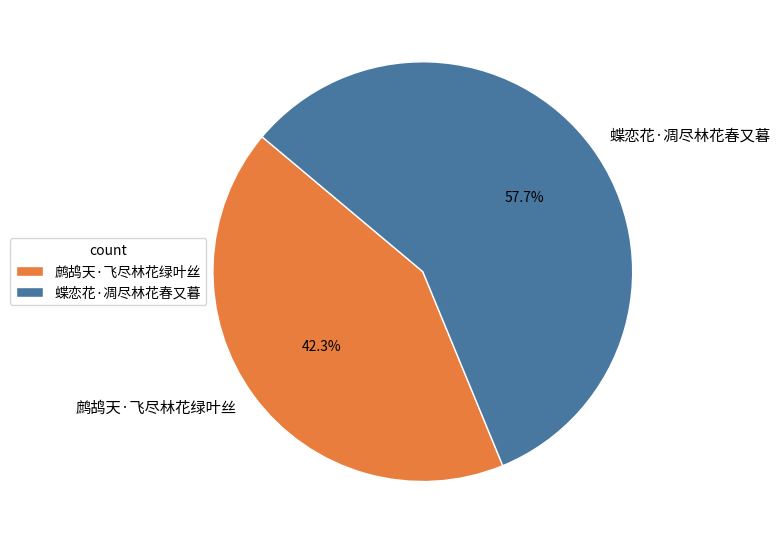

What portion of the pie excludes 蝶恋花·凋尽林花春又暮?

42.3%